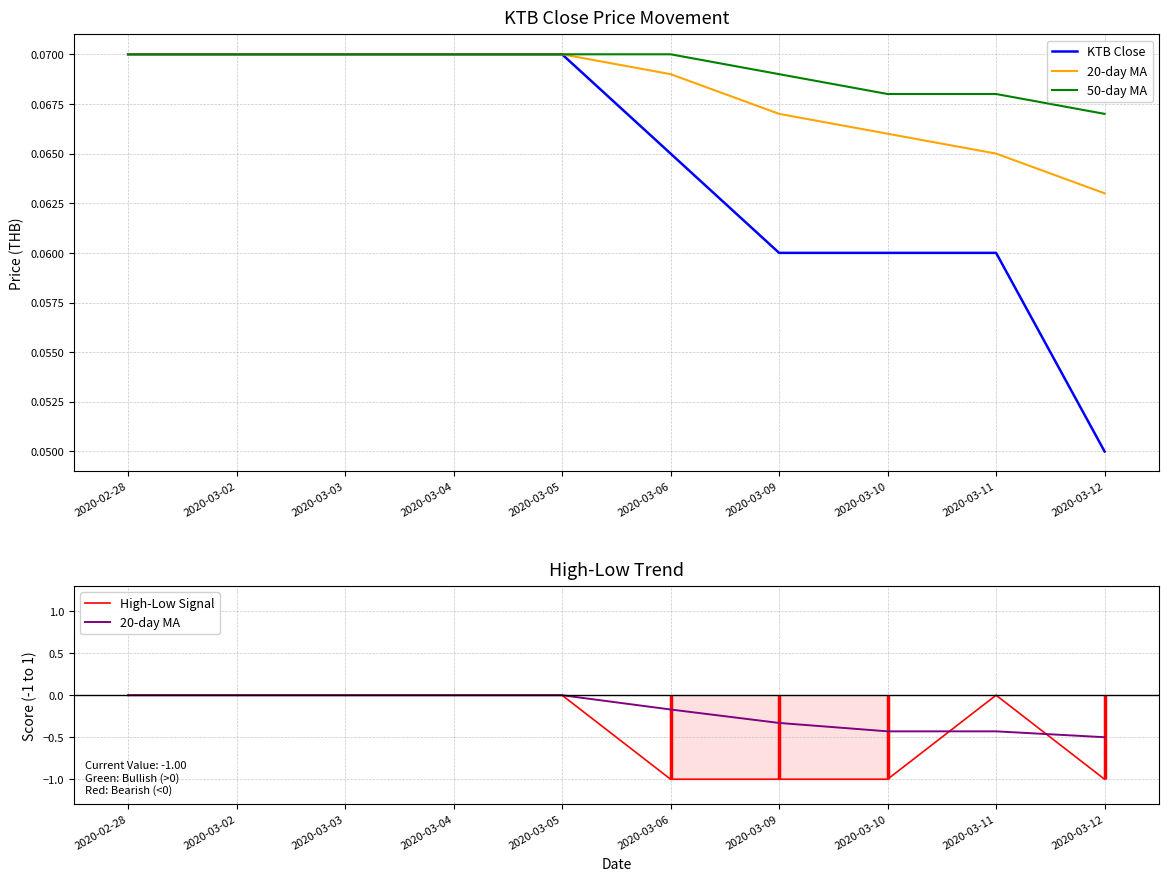

True or false: High-Low Signal and 50-day MA cross at least once.

False